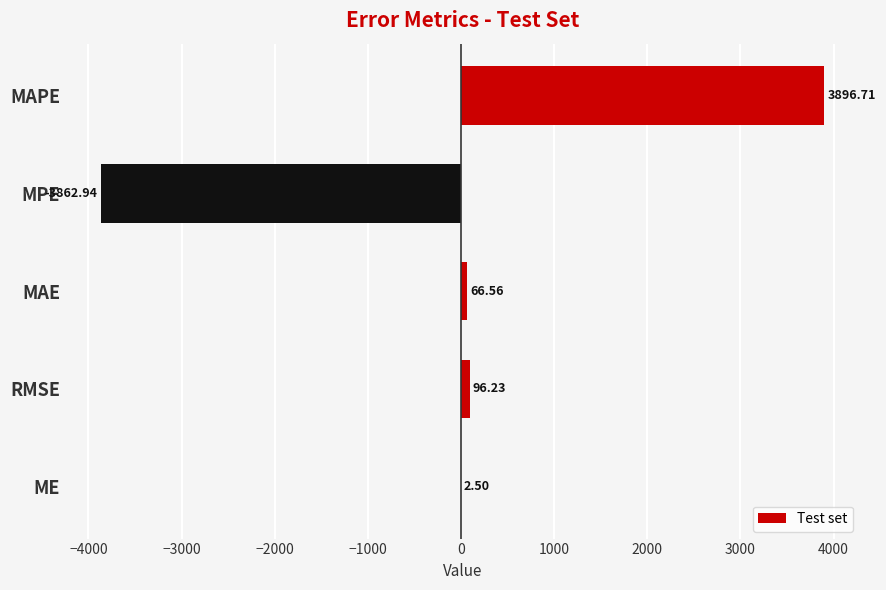

What is the sum of all values?

199.1